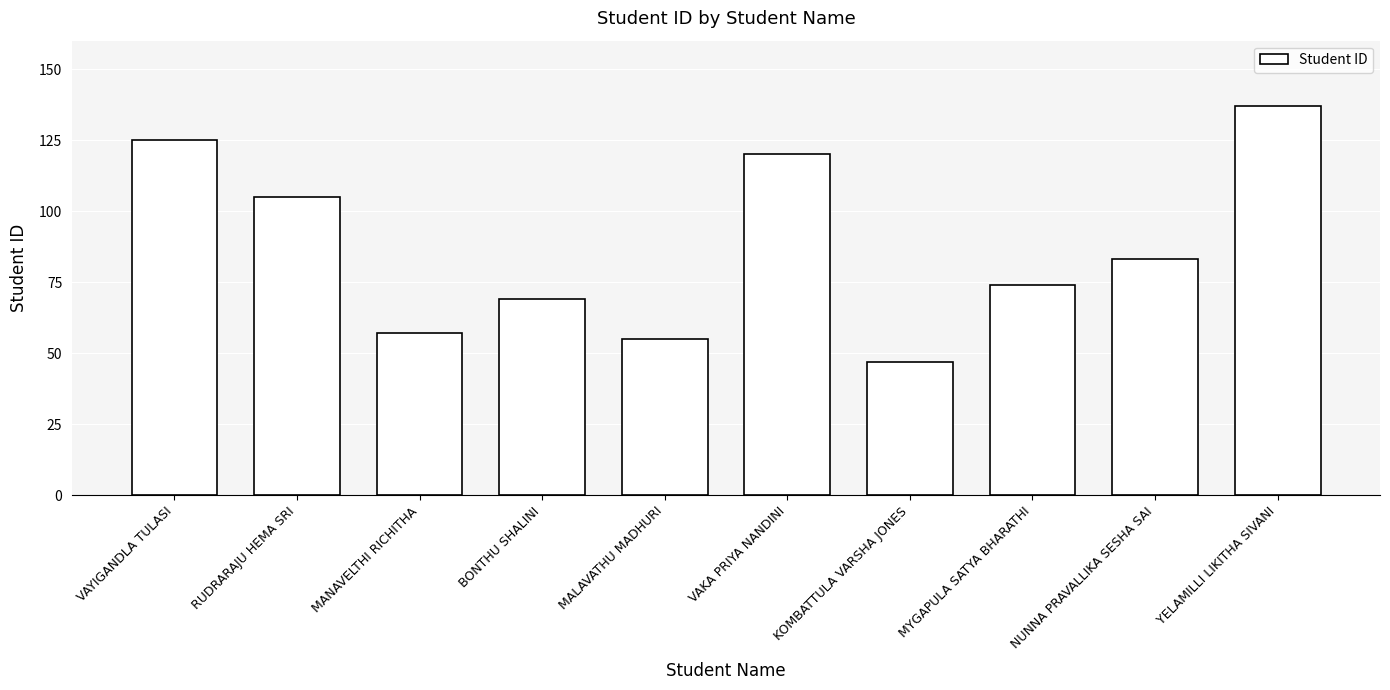

Rank the categories by value from lowest to highest.

KOMBATTULA VARSHA JONES, MALAVATHU MADHURI, MANAVELTHI RICHITHA, BONTHU SHALINI, MYGAPULA SATYA BHARATHI, NUNNA PRAVALLIKA SESHA SAI, RUDRARAJU HEMA SRI, VAKA PRIYA NANDINI, VAYIGANDLA TULASI, YELAMILLI LIKITHA SIVANI